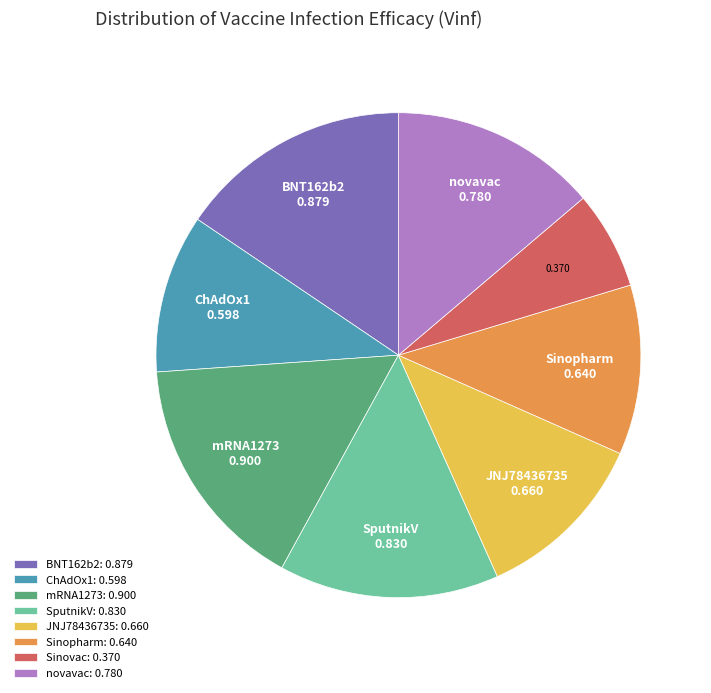

Count the number of slices in the pie.

8